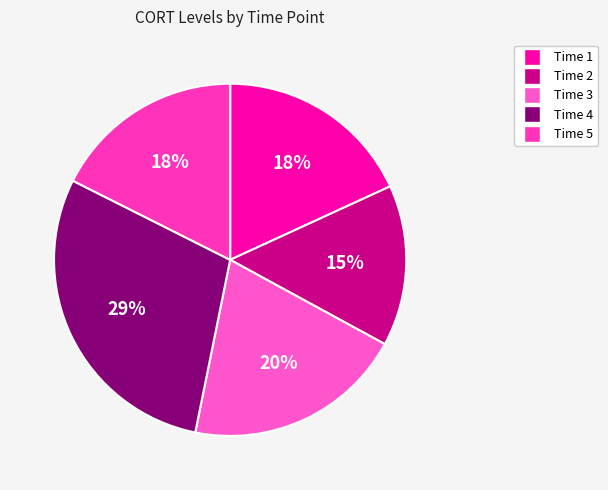

Combined, do Time 3 and Time 4 account for over 50%?

No